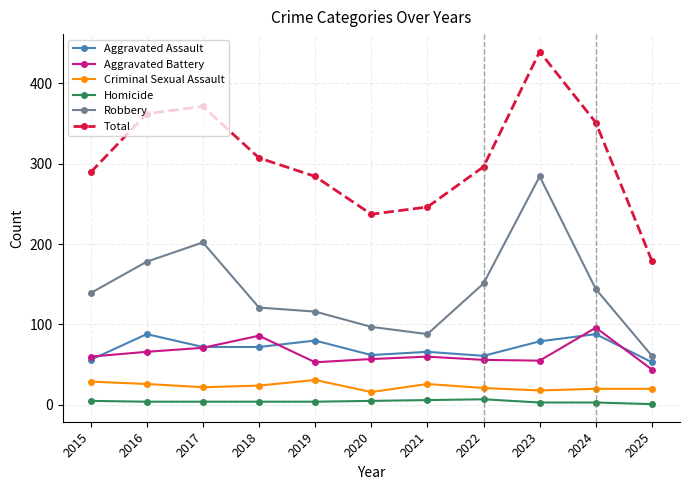

The value of Aggravated Assault at 2021 is 66. True or false?

True